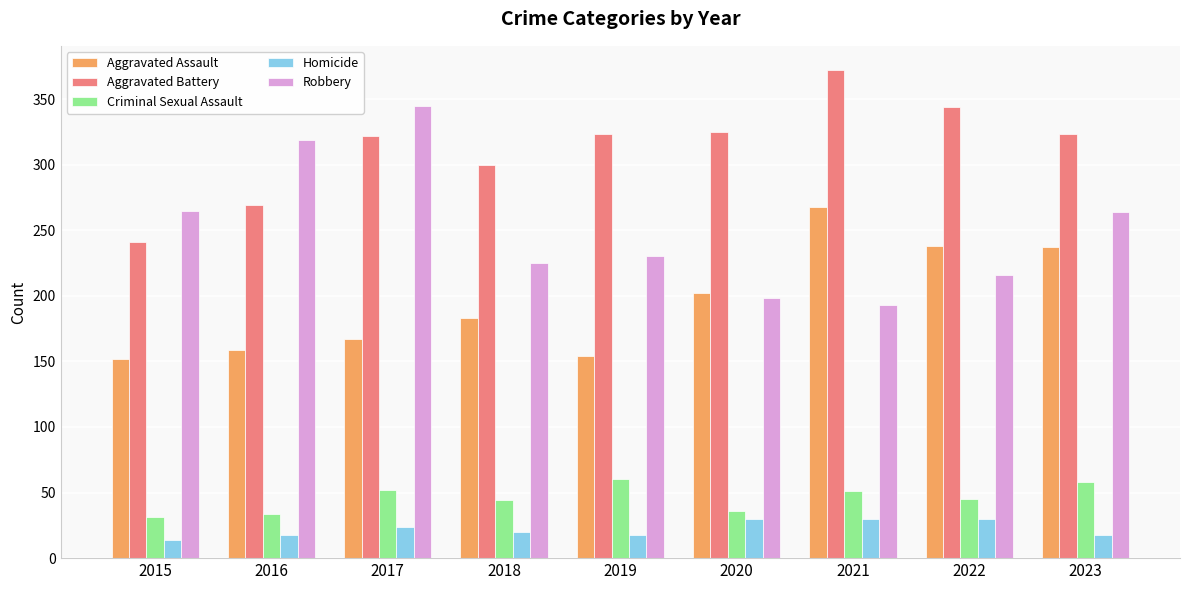

Is the value of Homicide at 2019 greater than the value of Aggravated Battery at 2017?

No